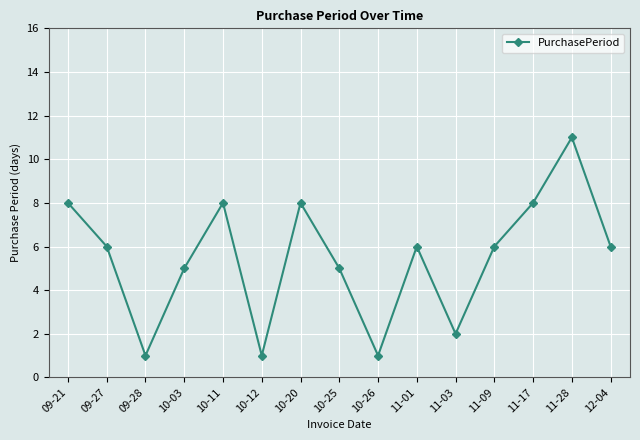

Is it true that the value at 10-25 is 2?

False